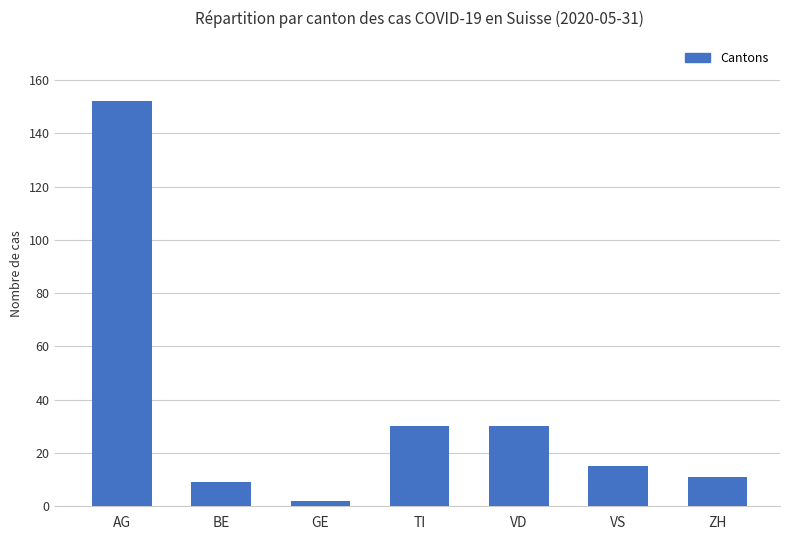

What is the average value?

36